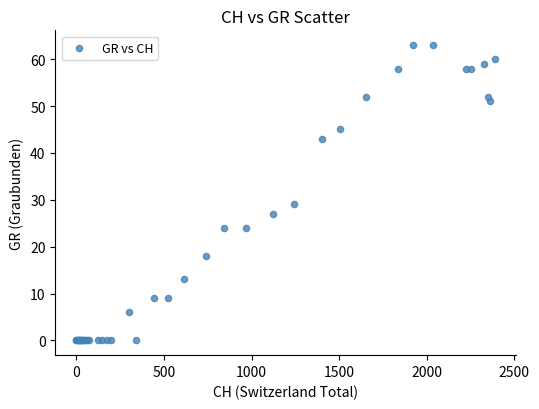

What Y value in the scatter plot is closest to 31?

29